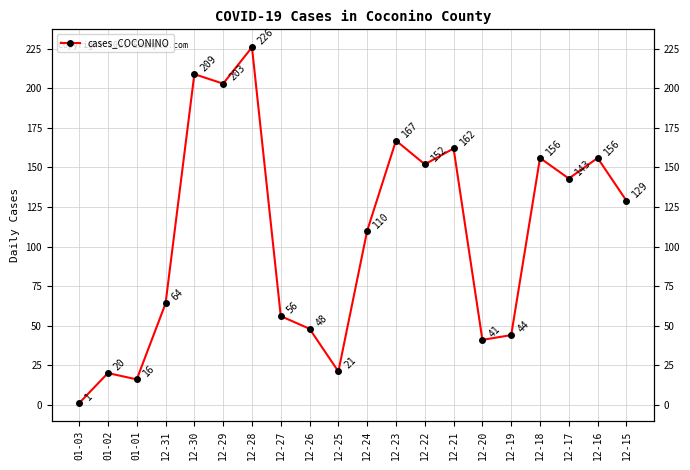

What is the value of the 7th point from the left?

226